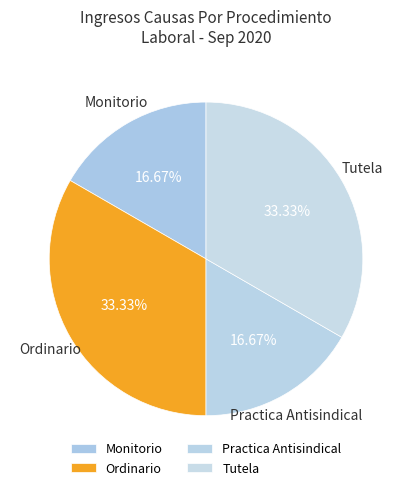

To the nearest percent, what portion does Ordinario represent?

33%